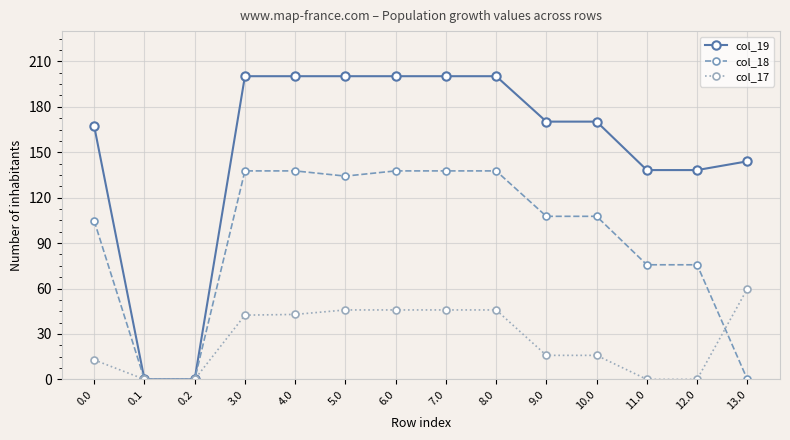

True or false: col_19 has a value of 0.0 at 0.1.

True